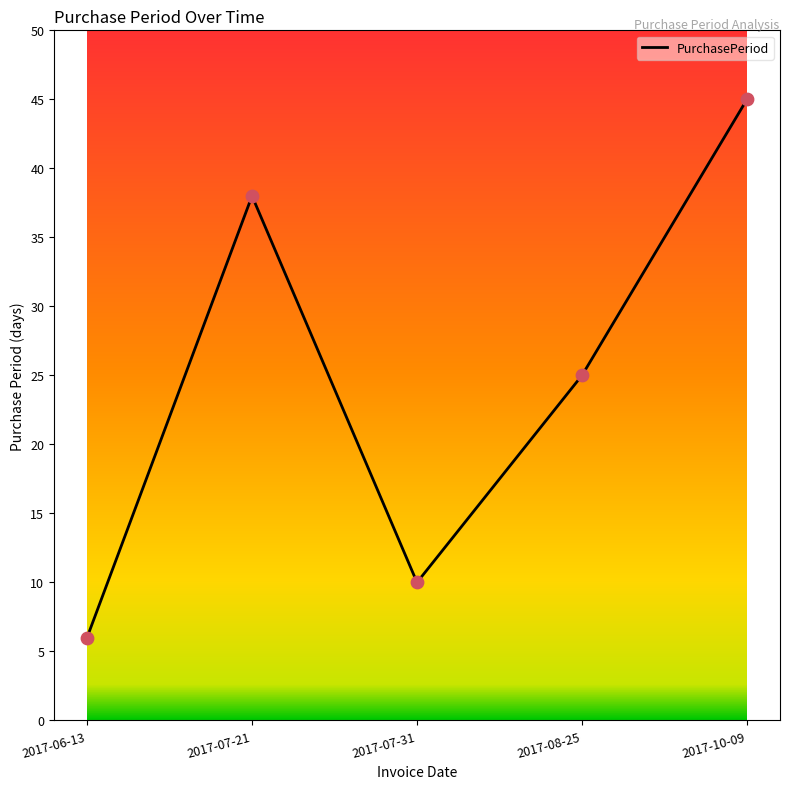

Between 2017-08-25 and 2017-07-31, which is larger?

2017-08-25